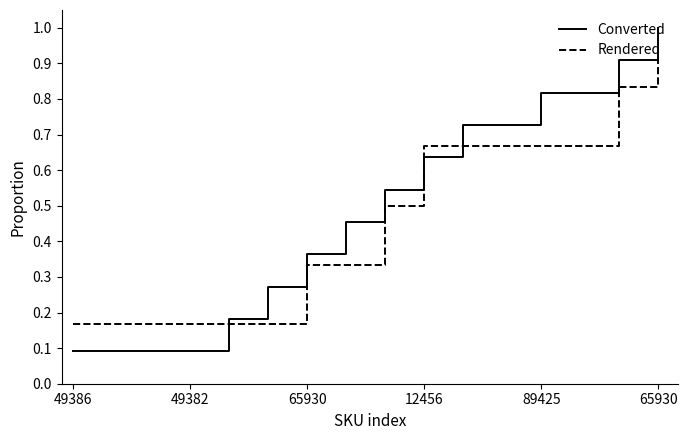

What is the maximum value shown in the chart?

1.0